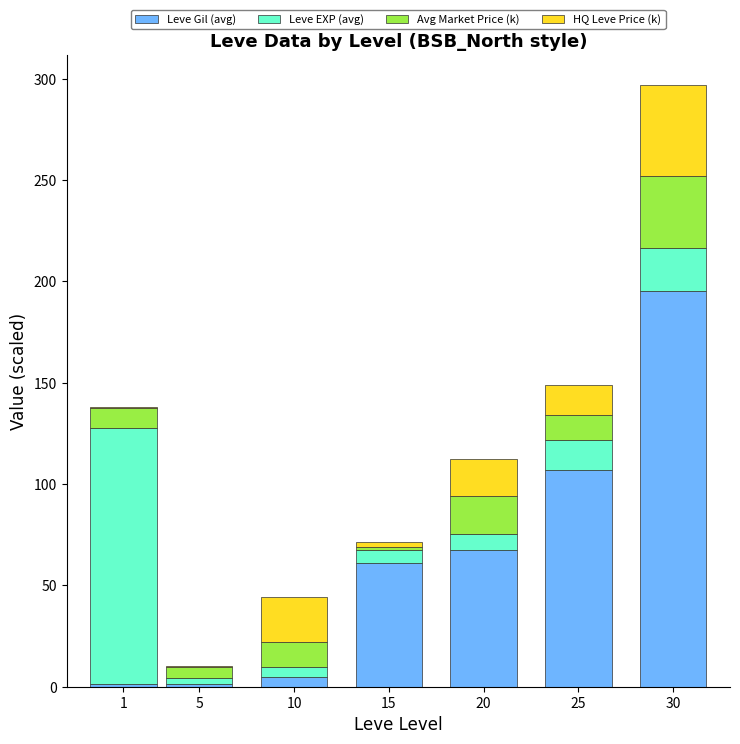

At which category is the sum across all series the highest?

30